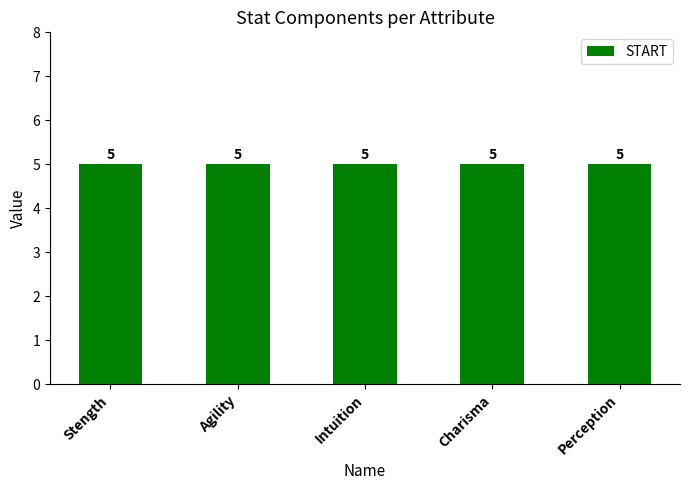

What is the label of the 3rd bar from the right?

Intuition